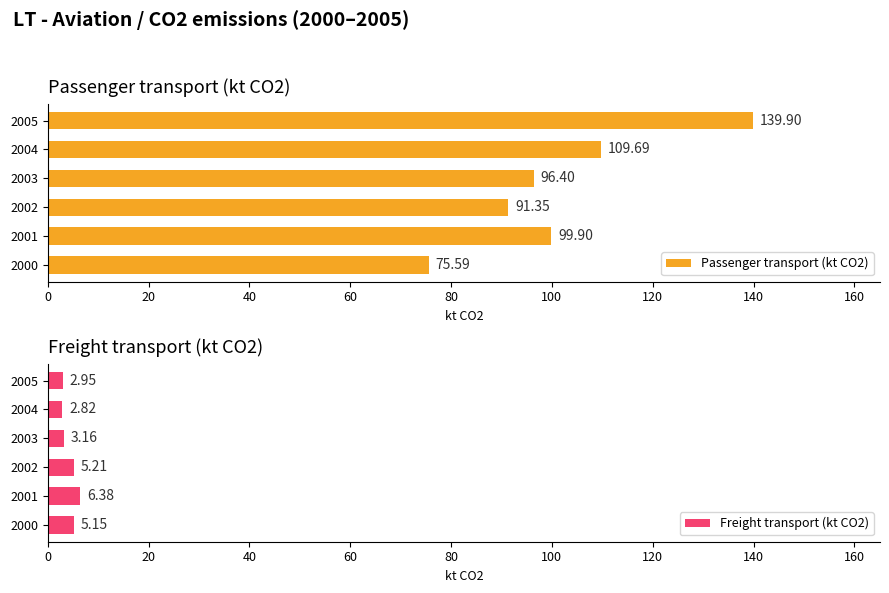

What is the value of the Passenger transport (kt CO2) bar at the 6th from the left?

139.9